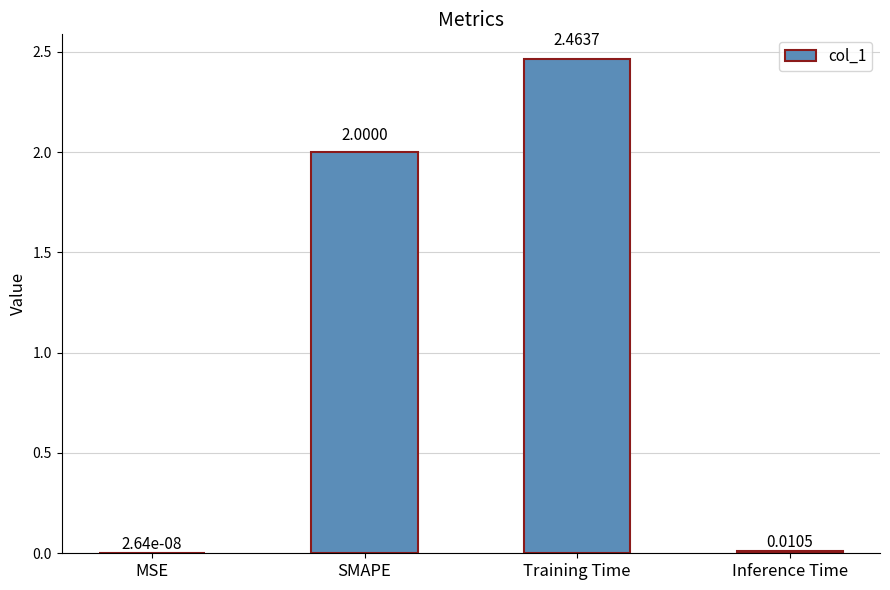

At which label is the value closest to 1?

Inference Time